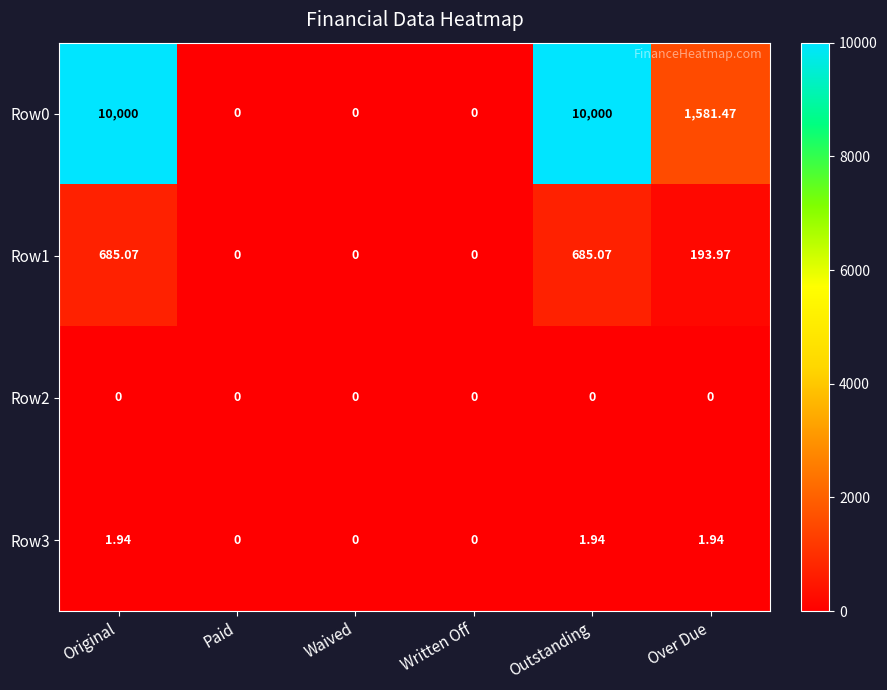

At which label is Row1 closest to 342?

Over Due